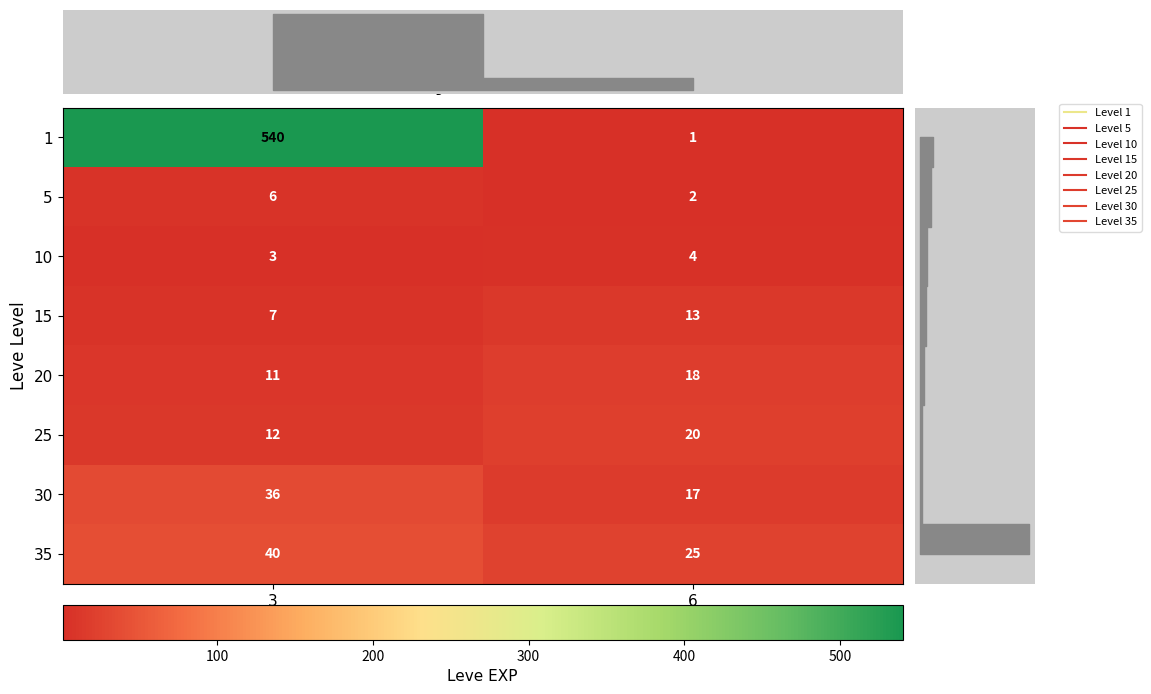

What is the highest value of the 25 series?

20